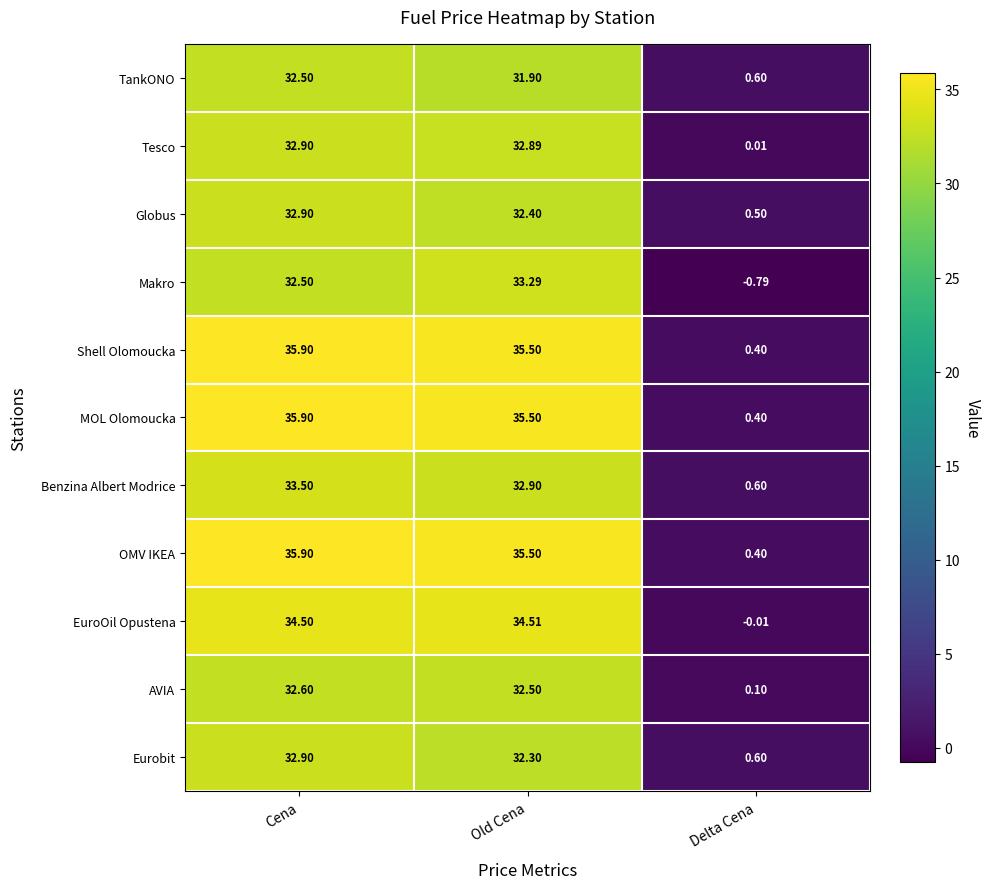

What is the spread (max minus min) of values at Old Cena?

3.6